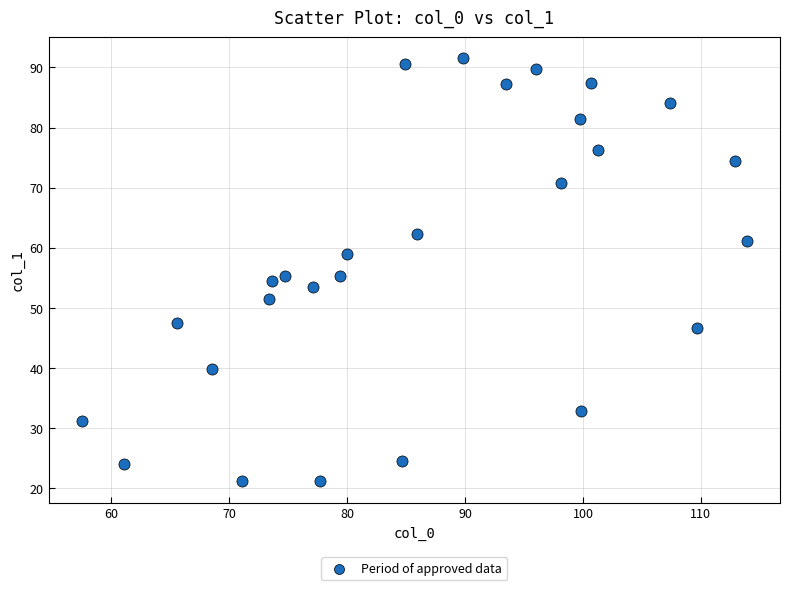

What is the range of X values (max minus min)?

56.4